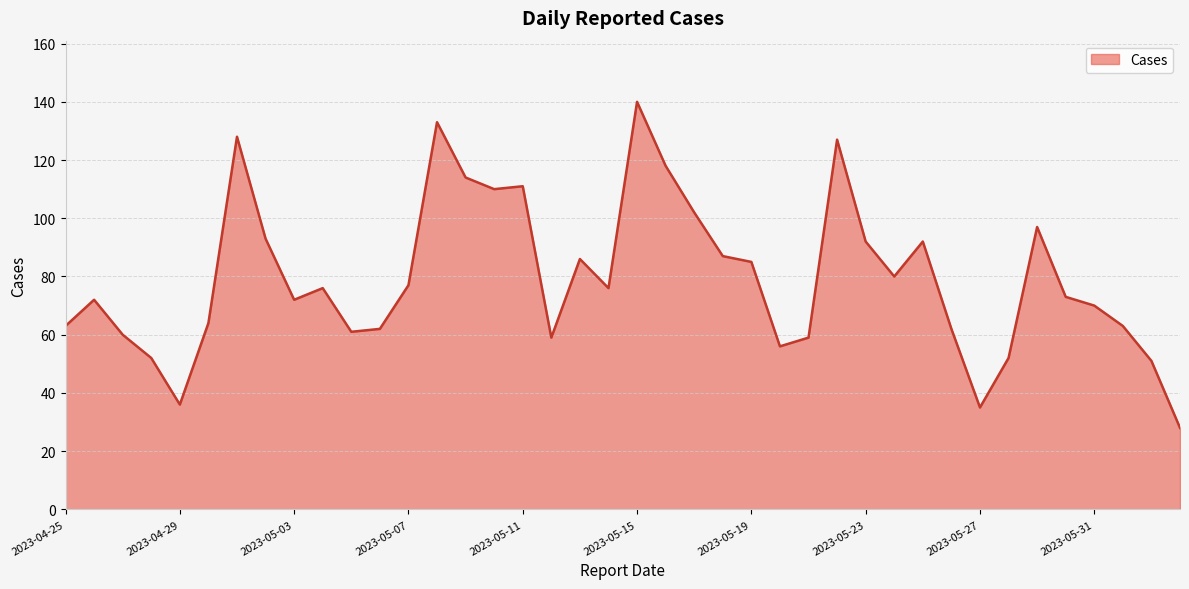

What is the greatest value displayed?

140